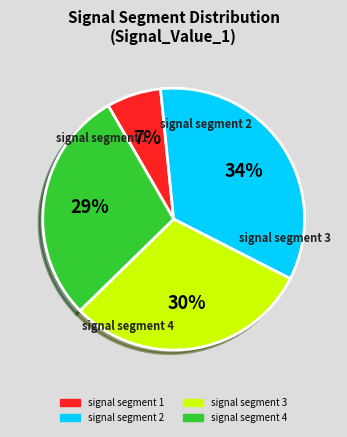

How many slices are in this pie chart?

4